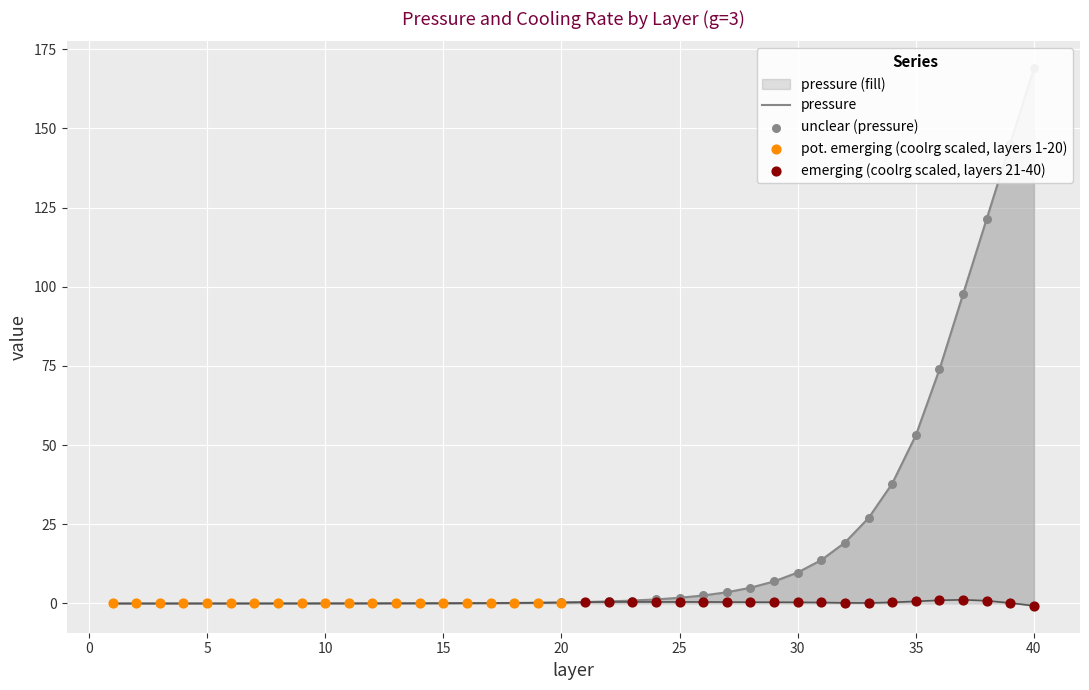

Is the value of coolrg at 24 greater than the value of pressure at 24?

No